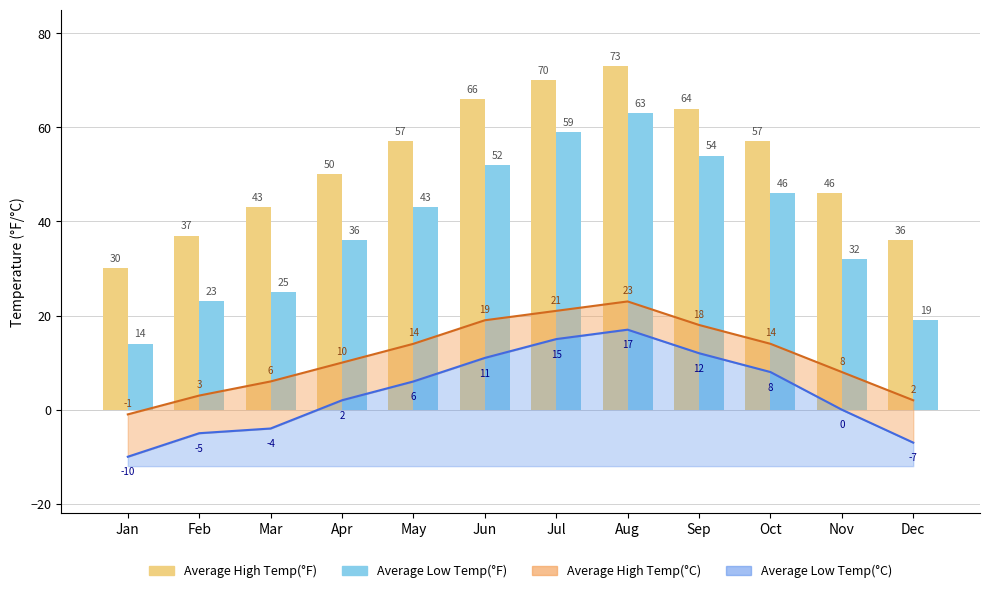

The Average High Temp(°F) series shows 57 at Oct. True or false?

True